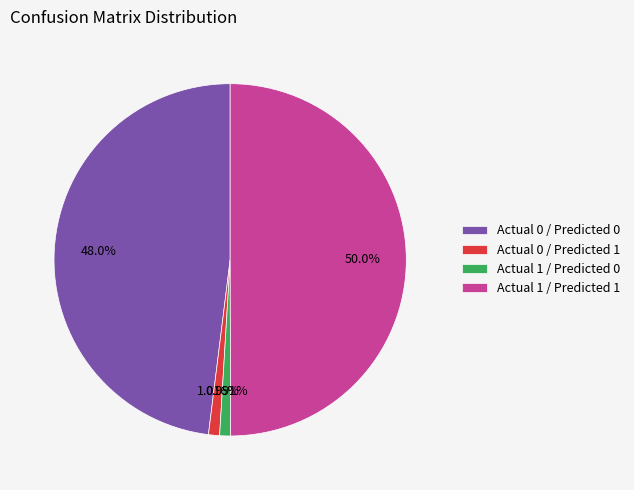

Do Actual 1 / Predicted 1 and Actual 1 / Predicted 0 together represent more than half of the pie?

Yes